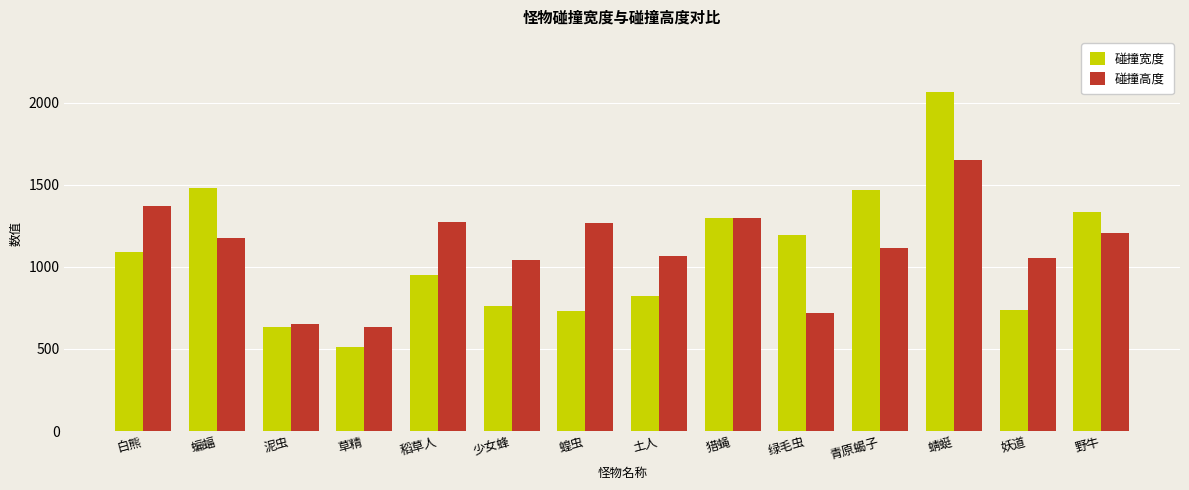

Between 蝙蝠 and 草精, which series saw the biggest shift?

碰撞宽度